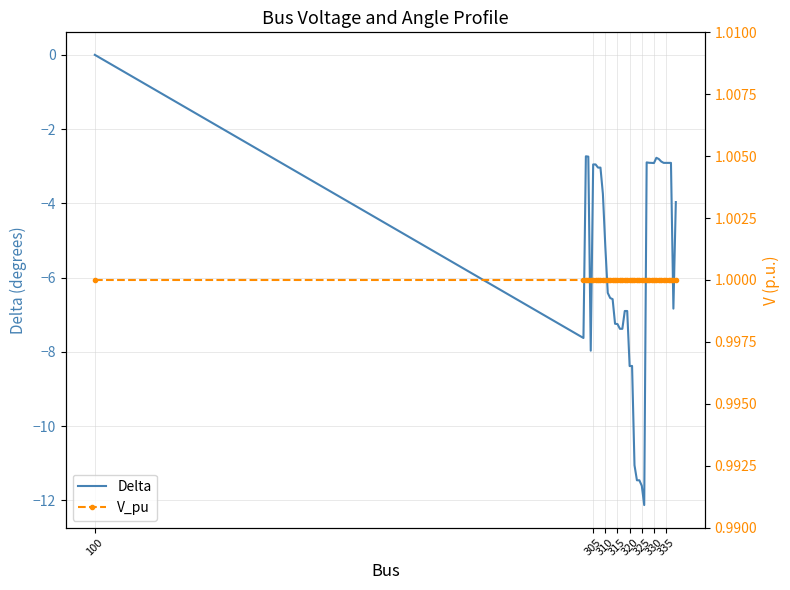

The value of V_pu at 23 is 0.3. True or false?

False